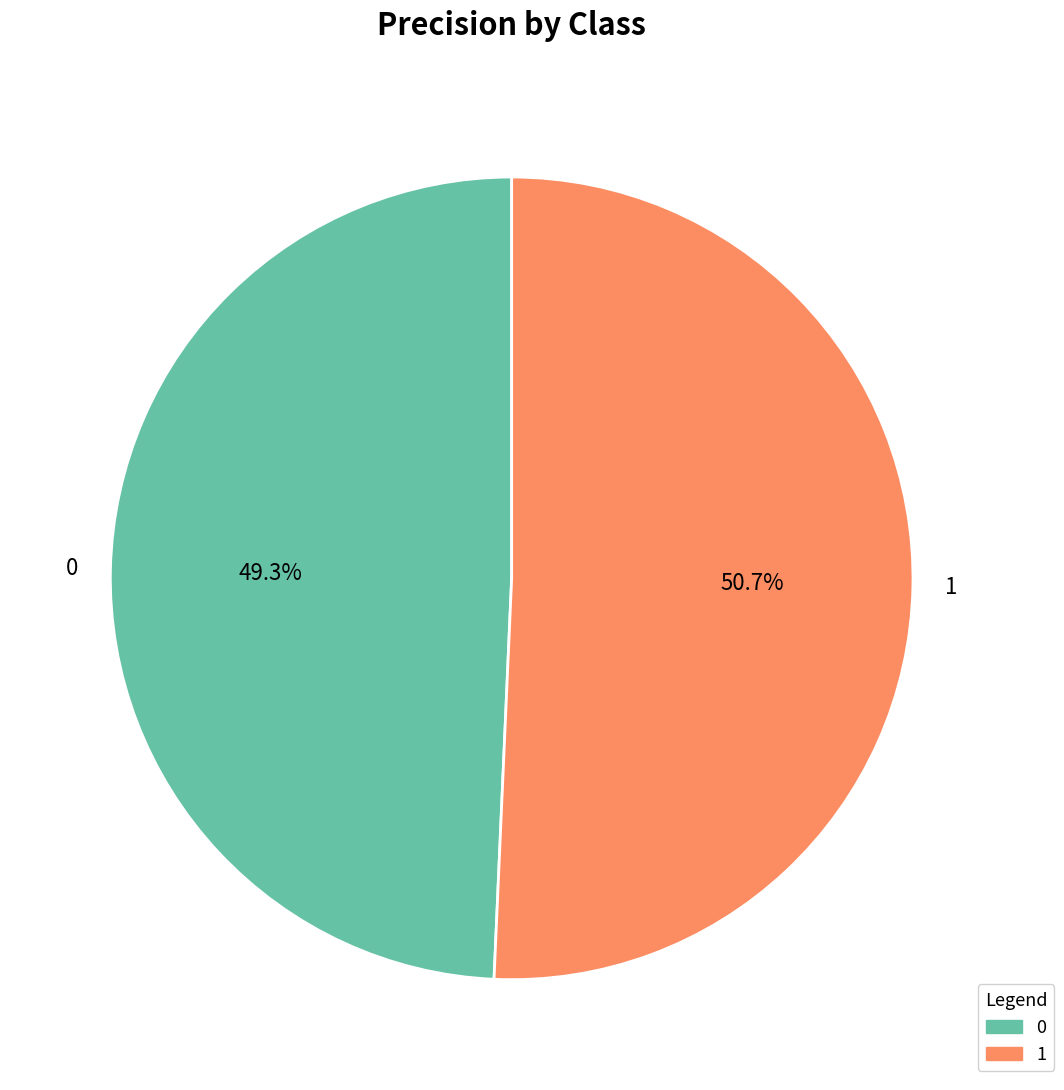

Which slice is the largest?

1